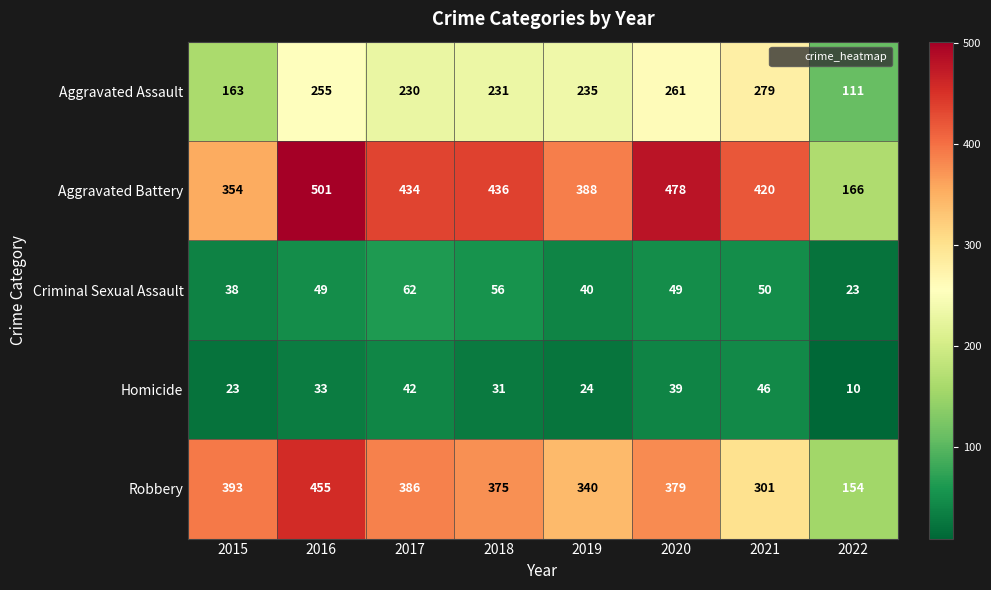

What is the greatest value displayed?

501